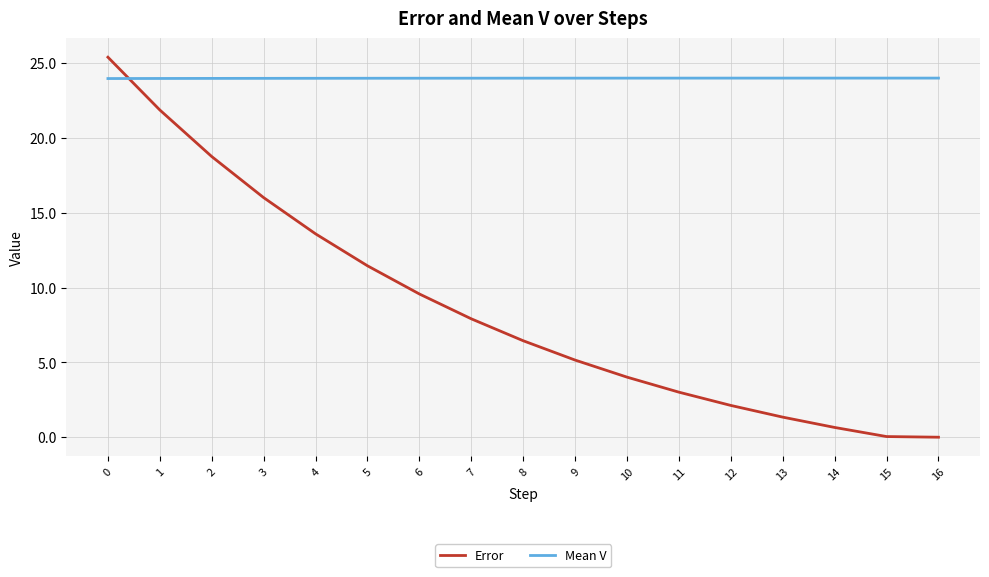

The Error series shows 0.7 at 14. True or false?

True